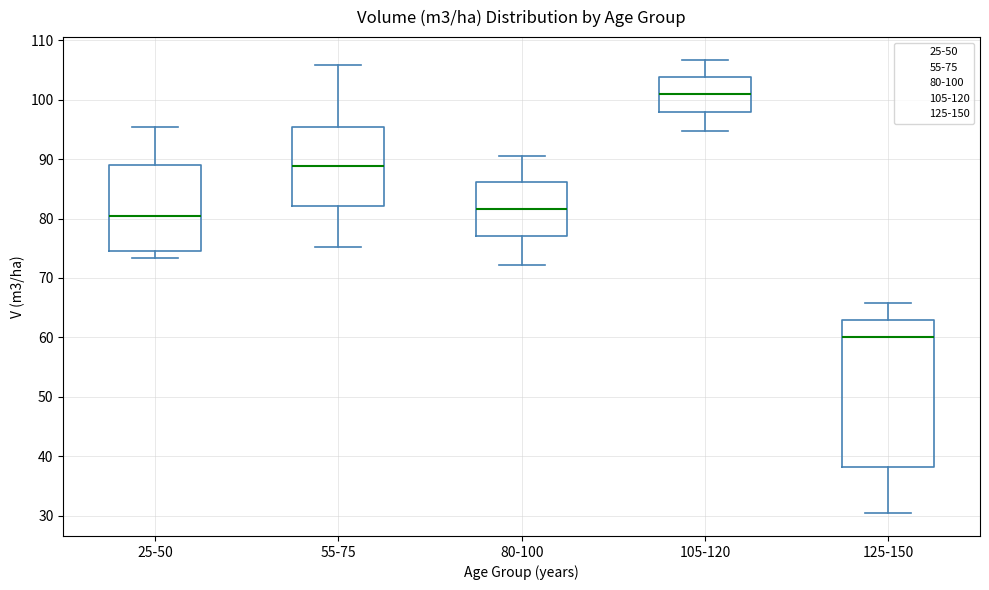

Which box's median line is the highest?

105-120